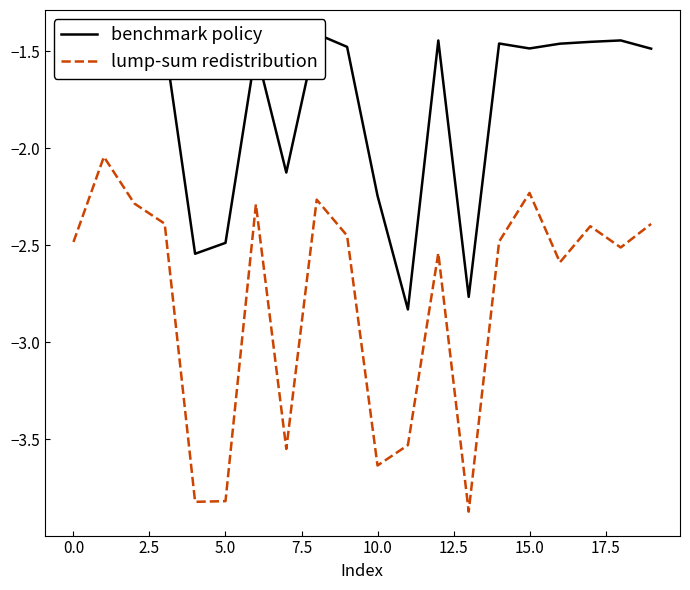

True or false: lump-sum redistribution and benchmark policy intersect in this chart.

False